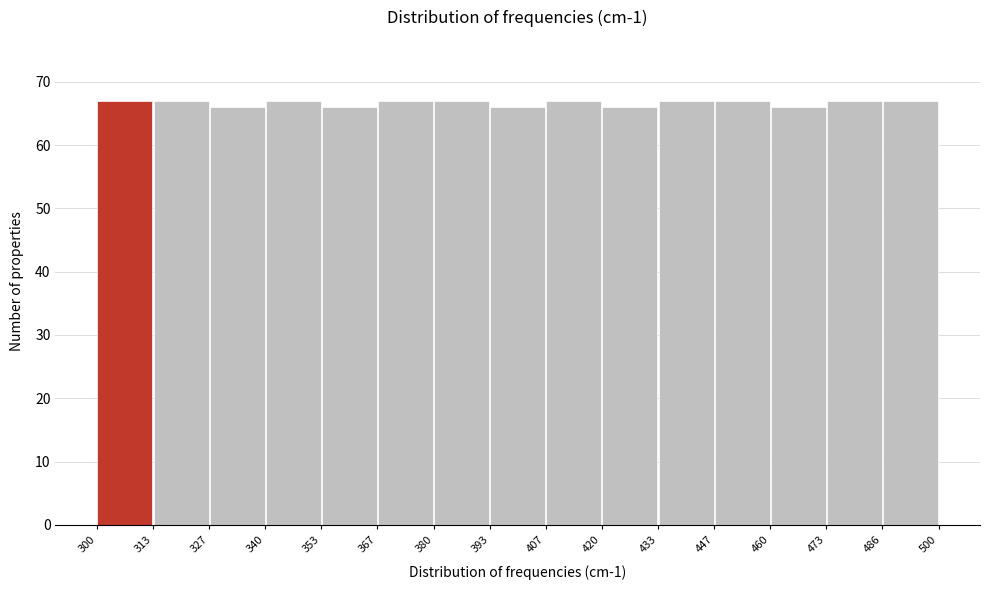

Reading left to right, list every bar in this chart as the range it spans on the x-axis followed by its height. The values are not printed on the chart, so give them approximately, as read against the axis.

300 to 313: 67
313 to 327: 67
327 to 340: 66
340 to 353: 67
353 to 367: 66
367 to 380: 67
380 to 393: 67
393 to 407: 66
407 to 420: 67
420 to 433: 66
433 to 447: 67
447 to 460: 67
460 to 473: 66
473 to 486: 67
486 to 500: 67